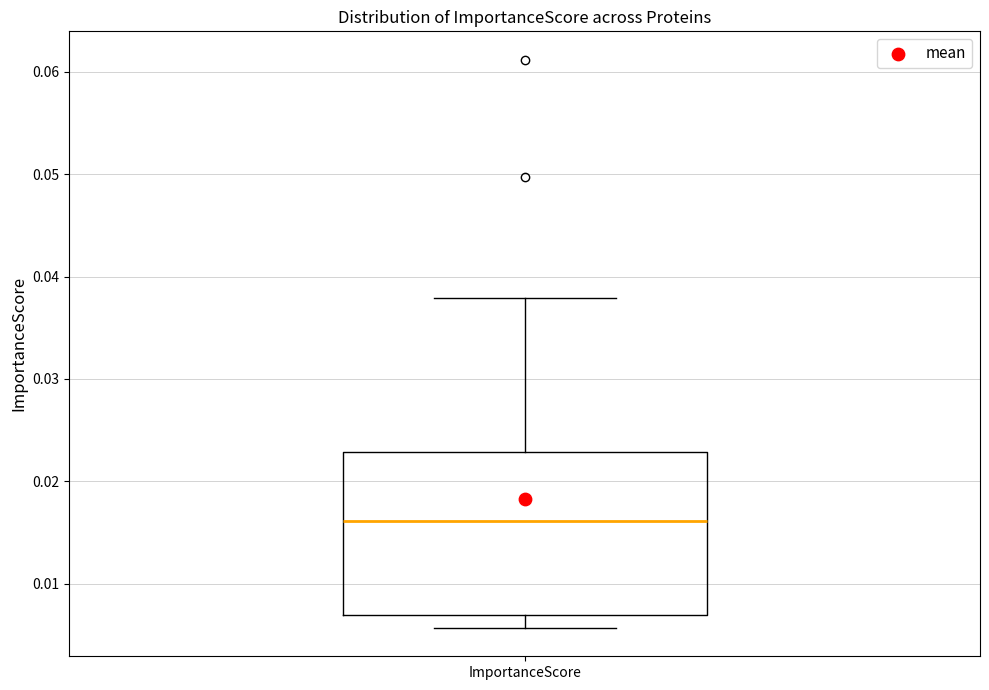

Read this box plot against the y-axis: the position of the median line, the range covered by the box, and the ends of both whiskers. The values are not printed on the chart, so give them approximately, as read against the axis.

median 0.016, box 0.007 to 0.023, whiskers 0.006 to 0.038